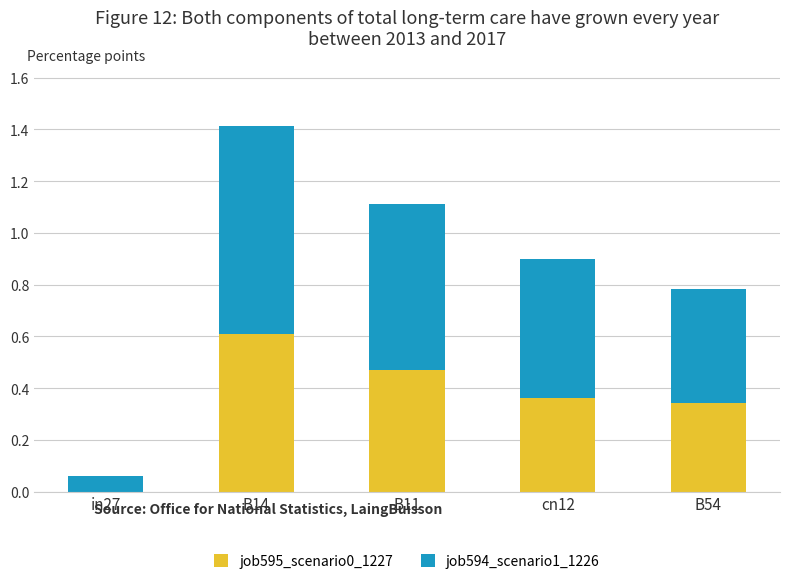

What is the total value across all series at B54?

0.8